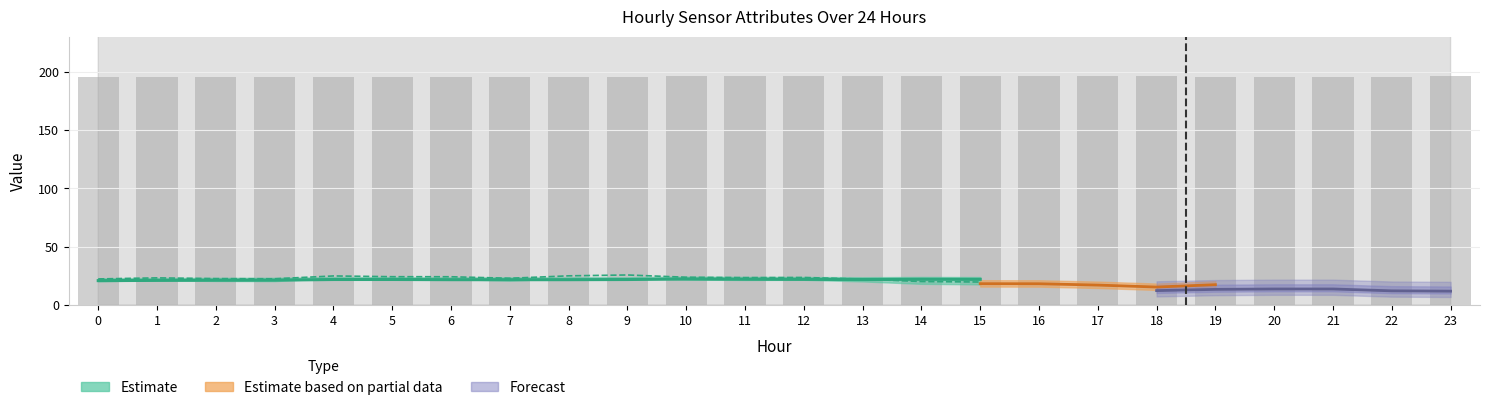

Count the number of values greater than 195.

23